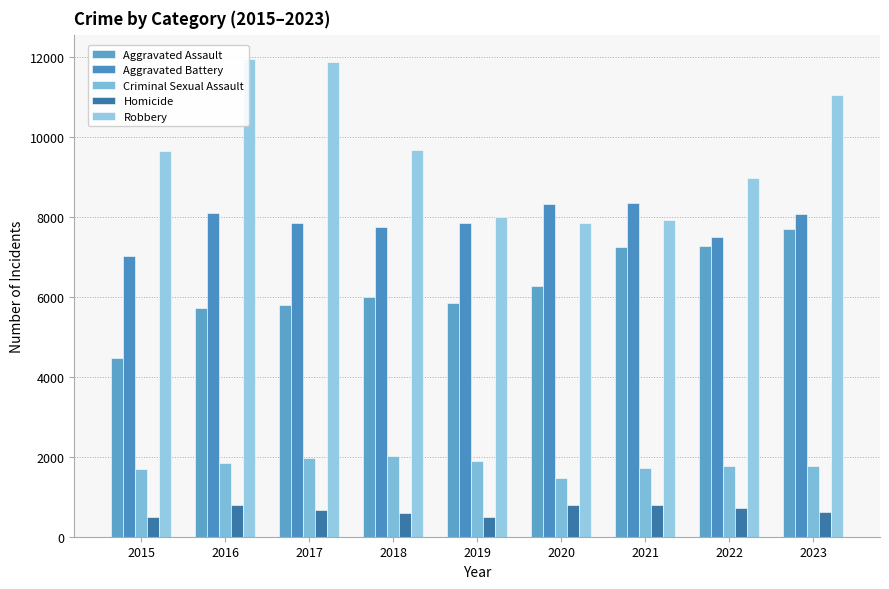

The Homicide series shows 588 at 2018. True or false?

True